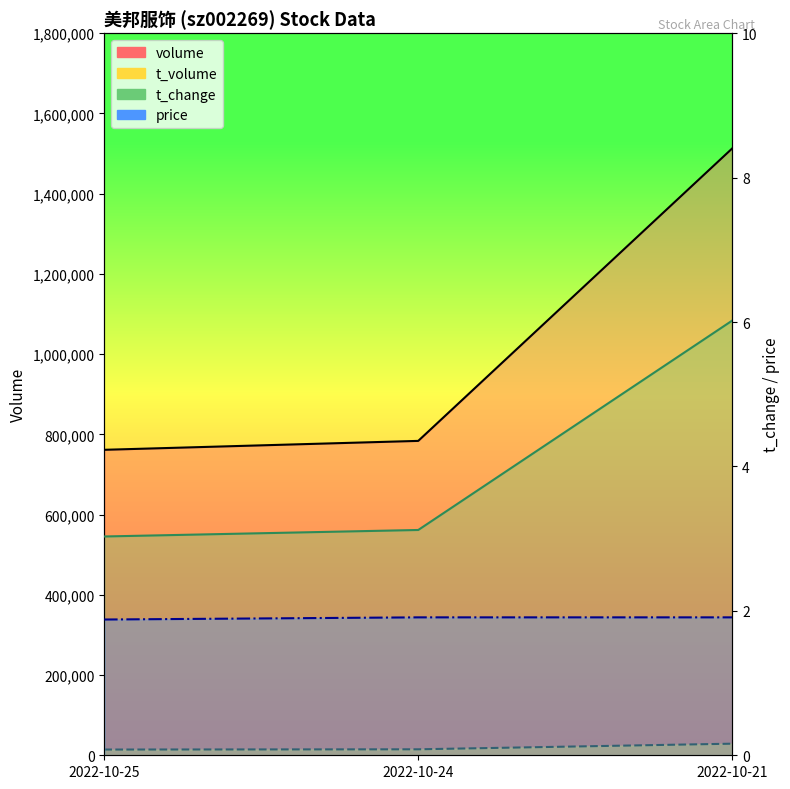

What is the total value across all series at 2022-10-25?

775742.9